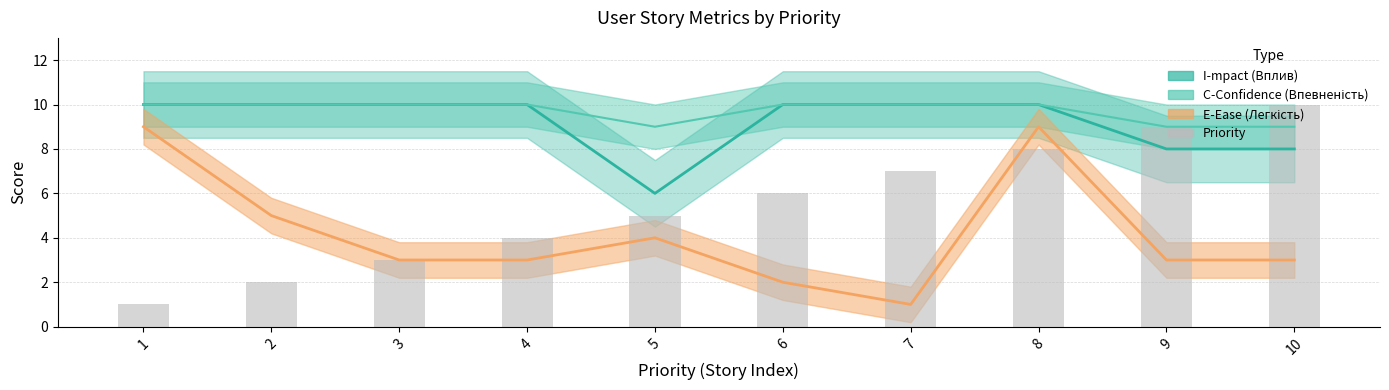

List the labels in order of value, largest first.

10, 9, 8, 7, 6, 5, 4, 3, 2, 1